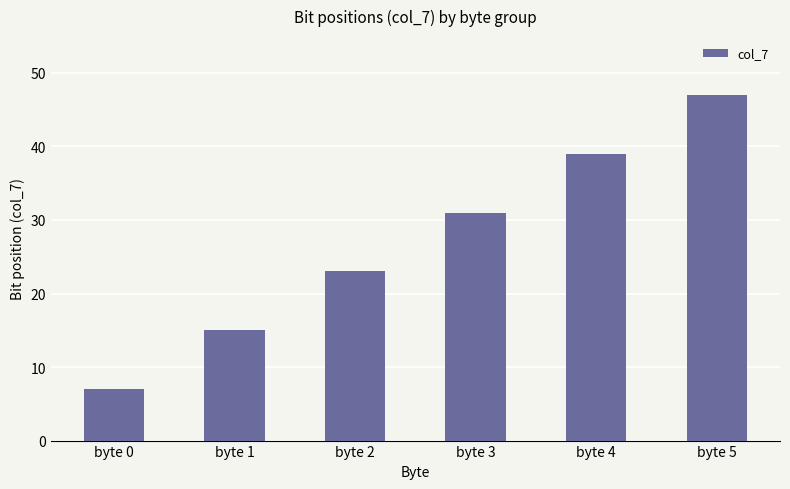

Approximately how many times larger is the value at byte 5 compared to byte 3?

1.5